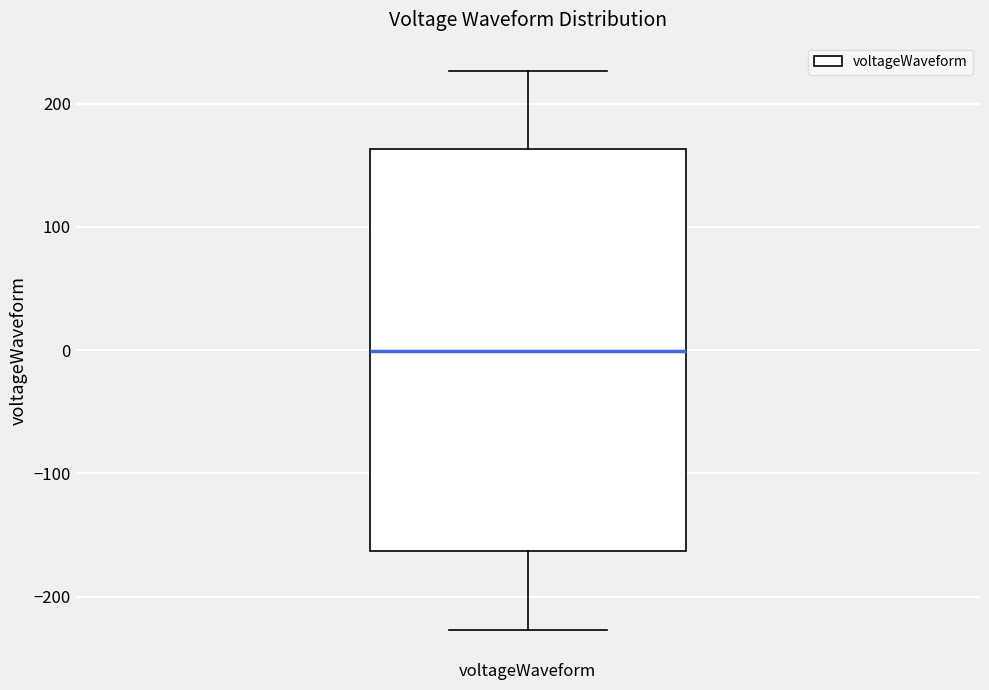

Where does the upper whisker of the box for voltageWaveform end on the y-axis? The values are not printed on the chart, so give them approximately, as read against the axis.

230